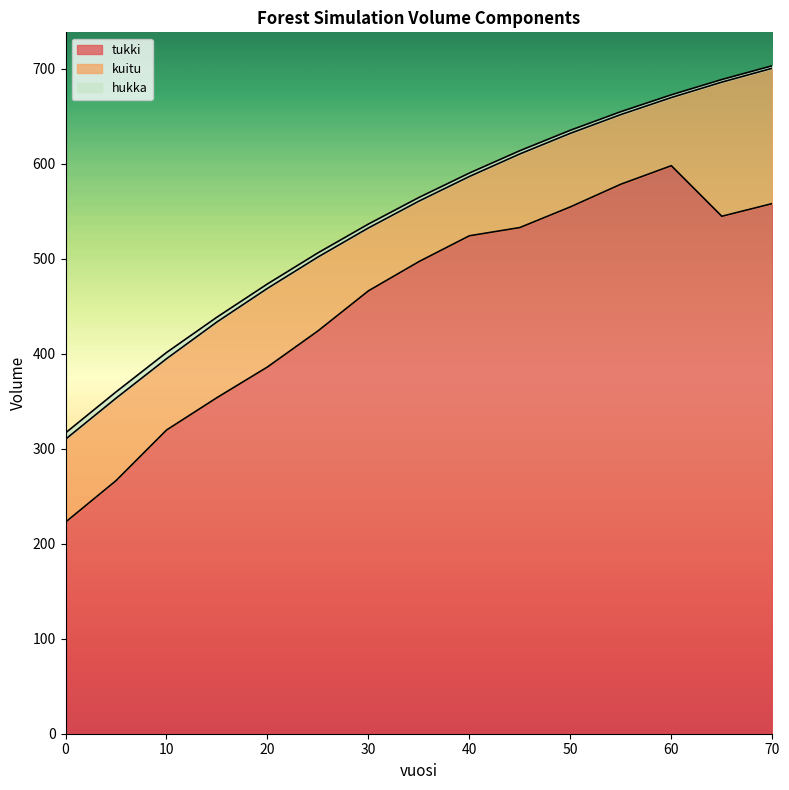

True or false: tukki and hukka intersect in this chart.

False